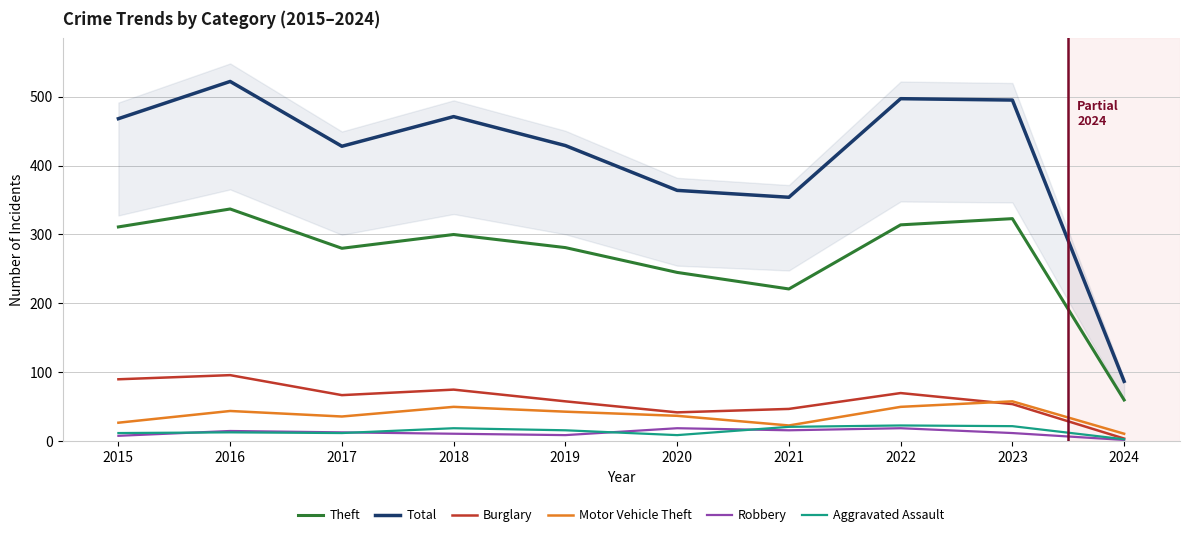

Reading left to right, transcribe all the data shown in this chart.

Theft: 311	337	280	300	281	245	221	314	323	60
Total: 468	522	428	471	429	364	354	497	495	87
Burglary: 90	96	67	75	58	42	47	70	54	4
Motor Vehicle Theft: 27	44	36	50	43	37	23	50	58	11
Robbery: 8	15	13	11	9	19	16	19	12	2
Aggravated Assault: 12	13	12	19	16	9	21	23	22	3